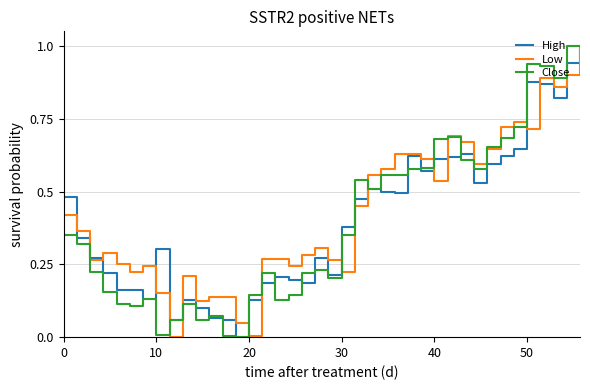

What is the highest value of the Low series?

1.0